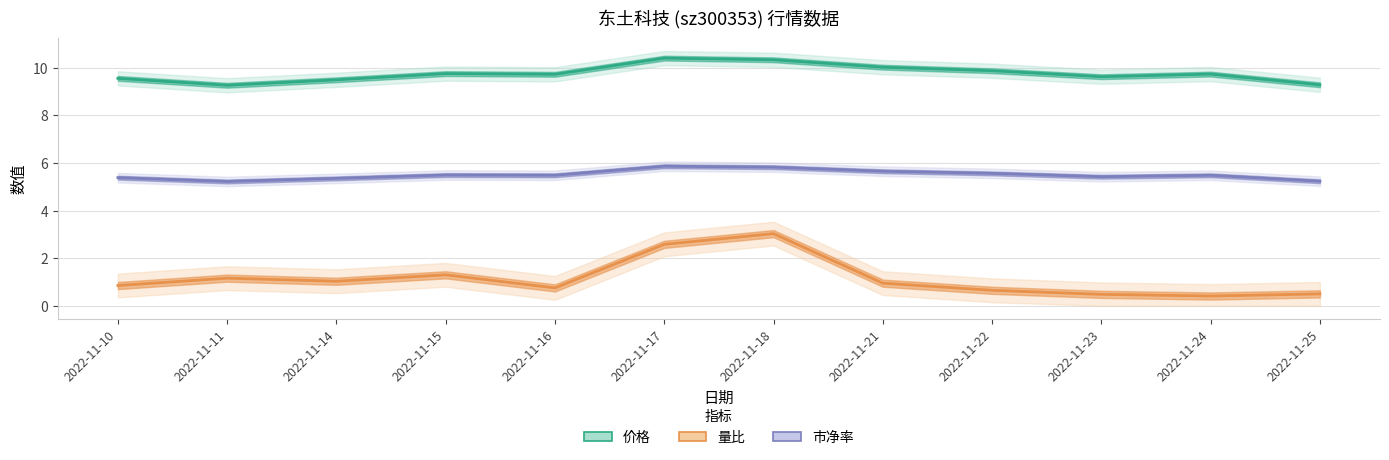

Reading left to right, transcribe all the data shown in this chart.

价格: 9.6	9.3	9.5	9.8	9.7	10.4	10.3	10.0	9.9	9.6	9.7	9.3
量比: 0.8	1.2	1.0	1.3	0.8	2.6	3.0	0.9	0.7	0.5	0.4	0.5
市净率: 5.4	5.2	5.3	5.5	5.5	5.9	5.8	5.7	5.6	5.4	5.5	5.2